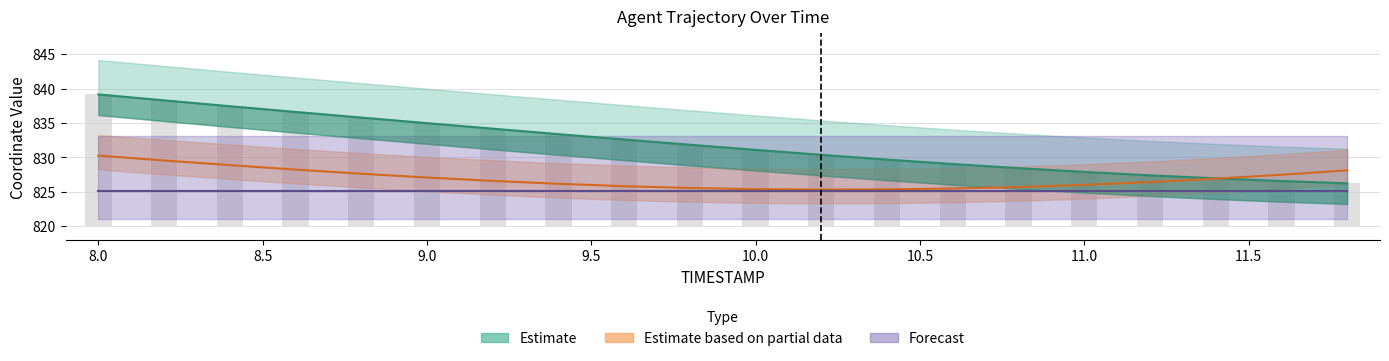

At which category is the sum across all series the highest?

8.0